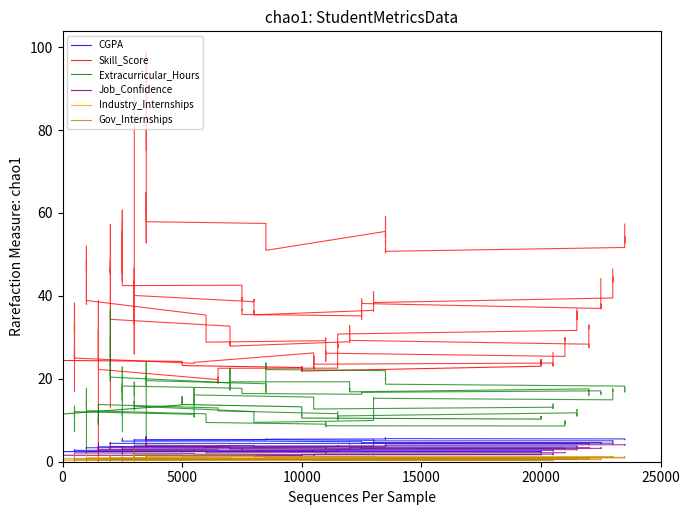

Does the chart display data point markers on the line(s)?

No